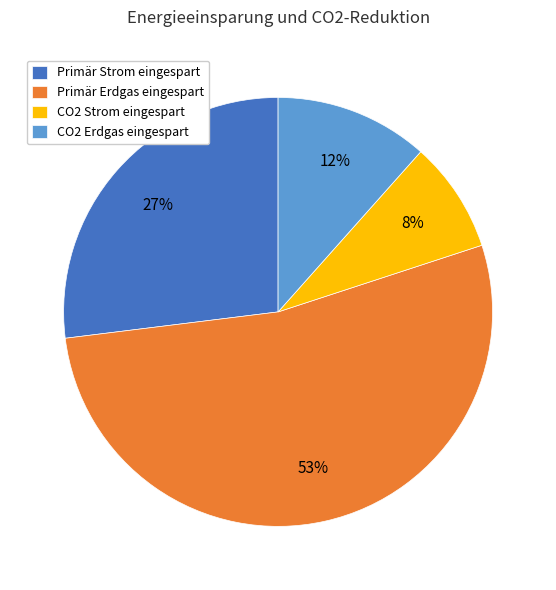

Between Primär Strom eingespart and Primär Erdgas eingespart, which is larger?

Primär Erdgas eingespart